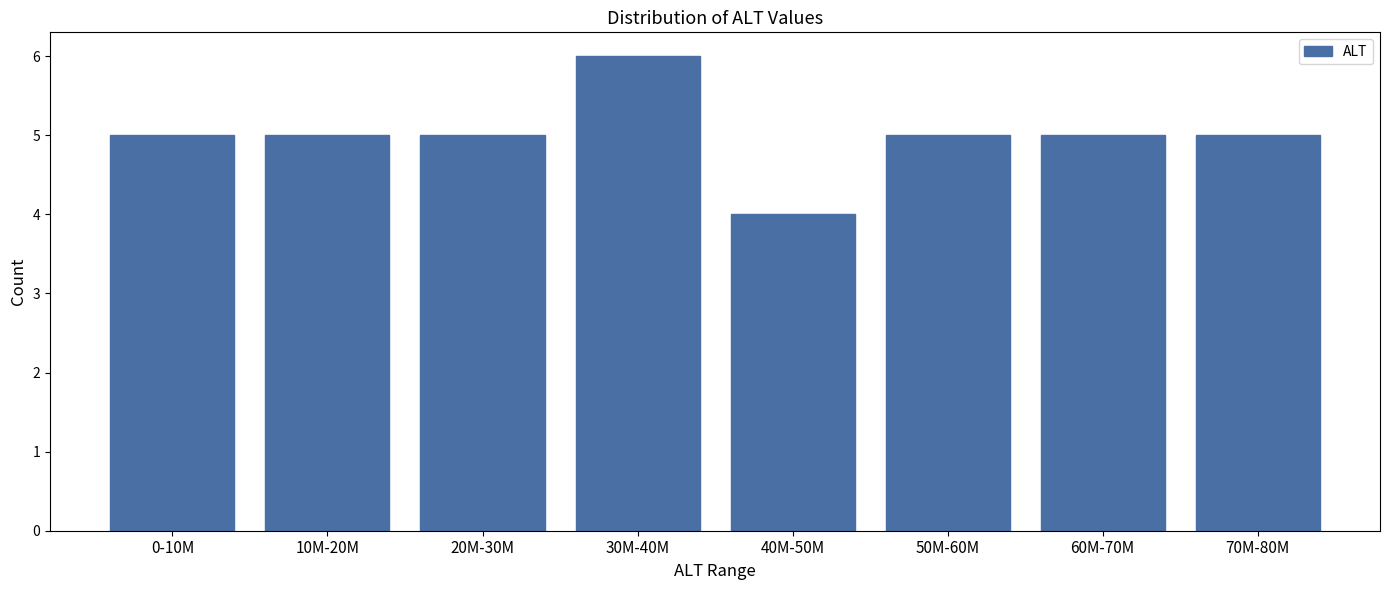

Reading left to right, transcribe all the data shown in this chart.

5	5	5	6	4	5	5	5